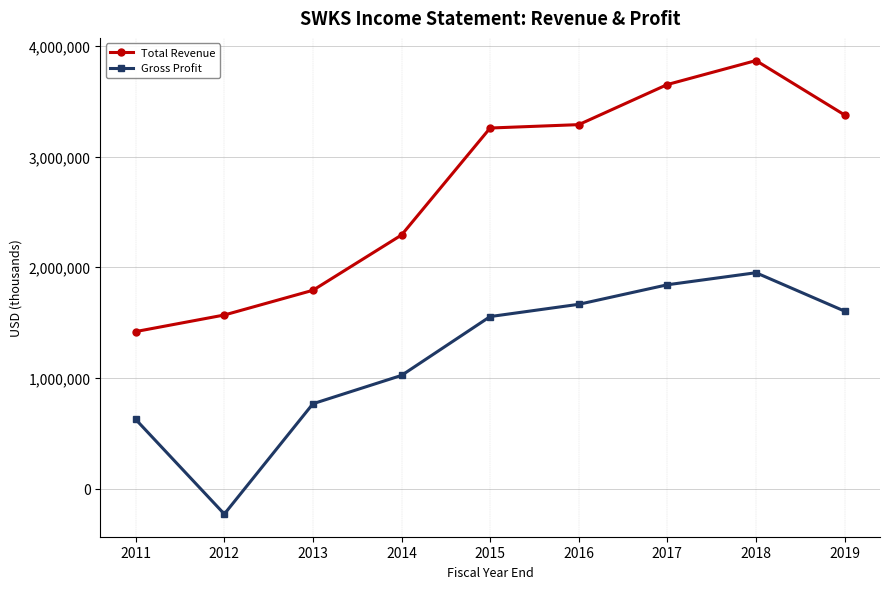

What is the sum of all Total Revenue values?

24514600